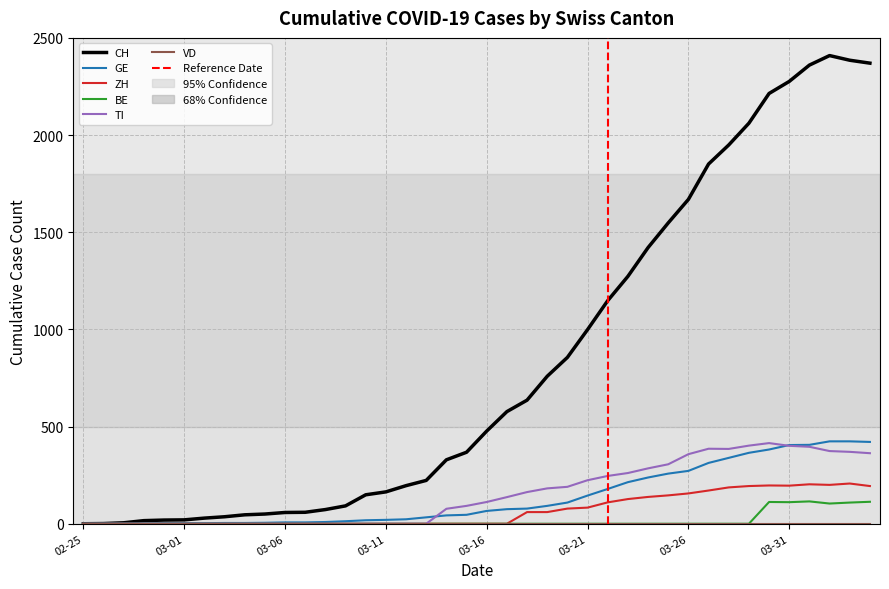

Where does the GE series first go above 66?

2020-03-17